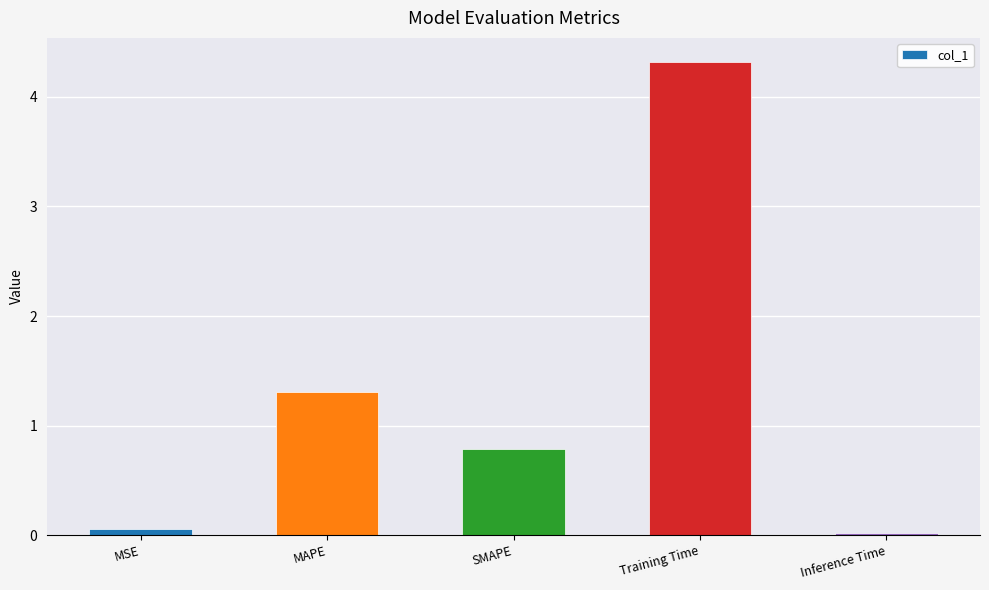

The value at MAPE is 2.2. True or false?

False